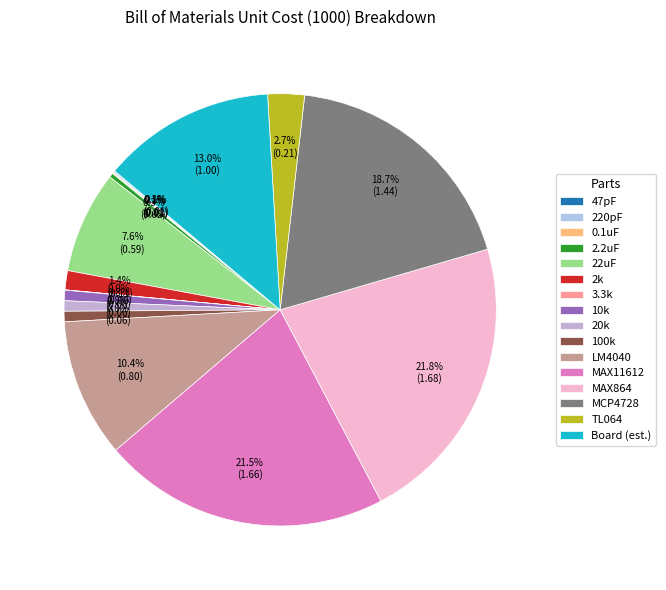

Which slice is the smallest?

3.3k